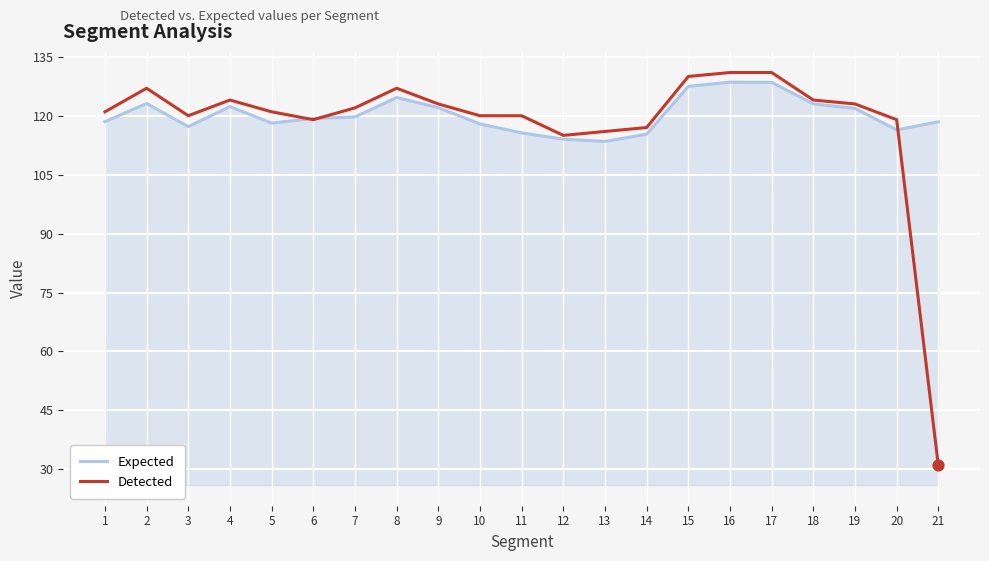

What is the total value across all series at 12?

229.0